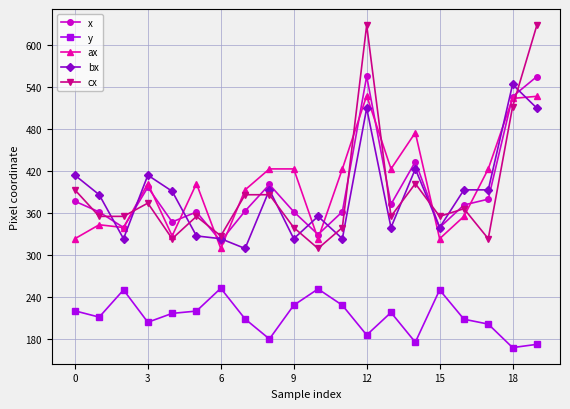

Count the number of categories in the chart.

20